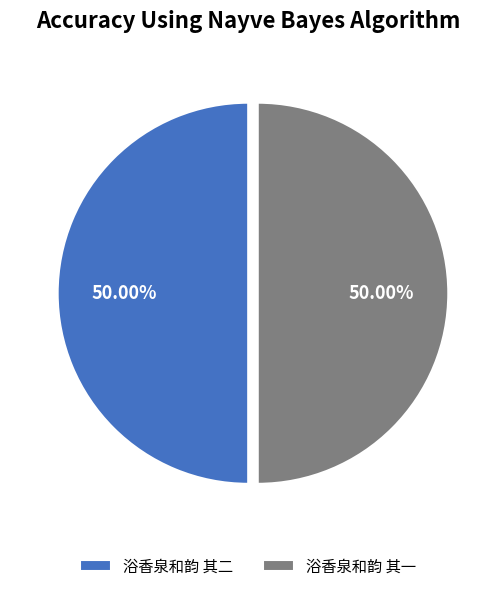

Is it true that 浴香泉和韵 其一 is 43% of the pie?

False